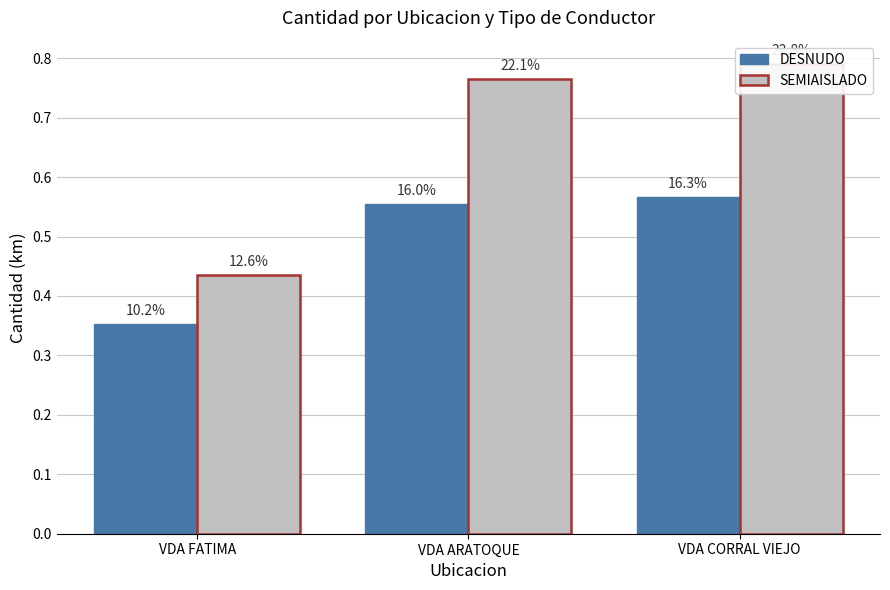

How many categories are shown in the chart?

3